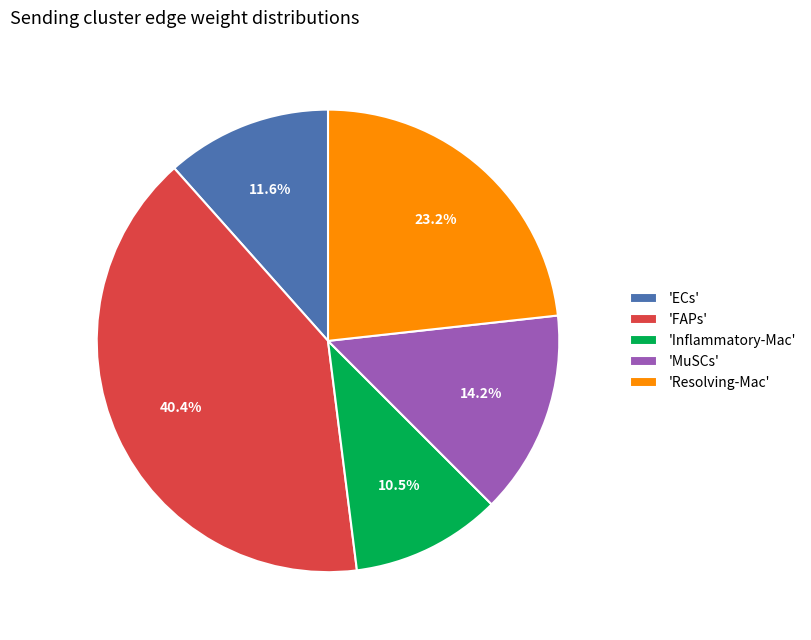

How many slices are in this pie chart?

5